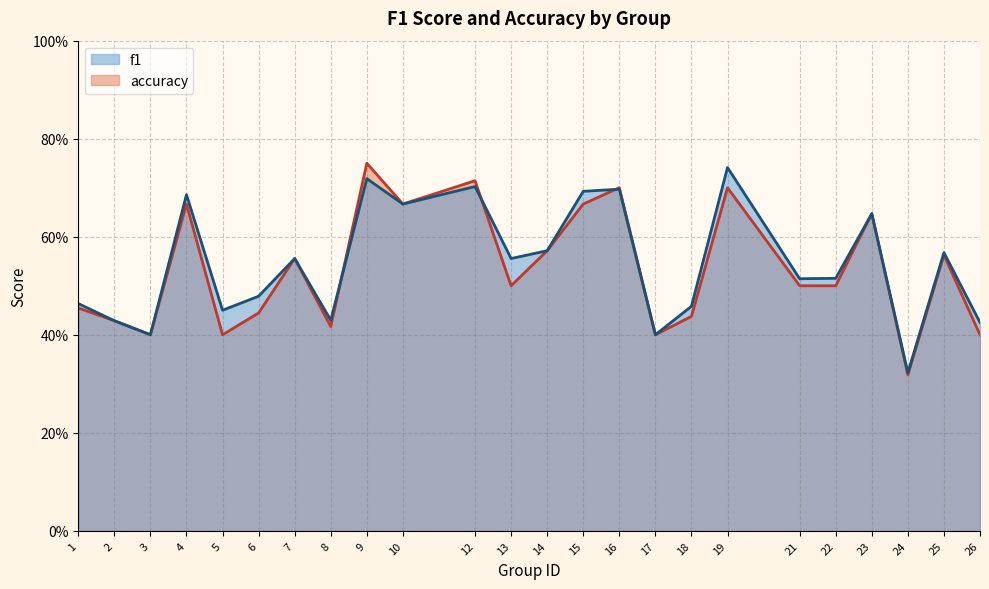

Rank the series by their maximum value, from lowest to highest.

f1, accuracy